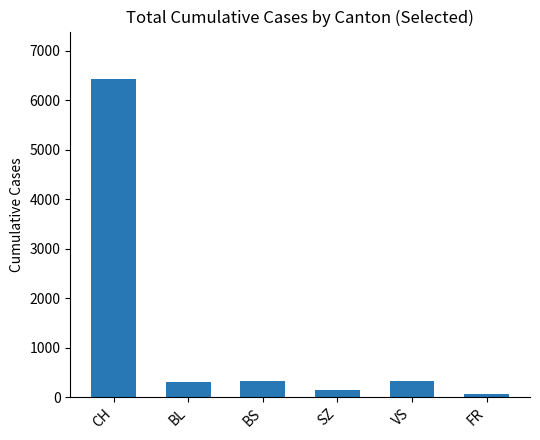

What is the label of the 6th bar from the left?

FR